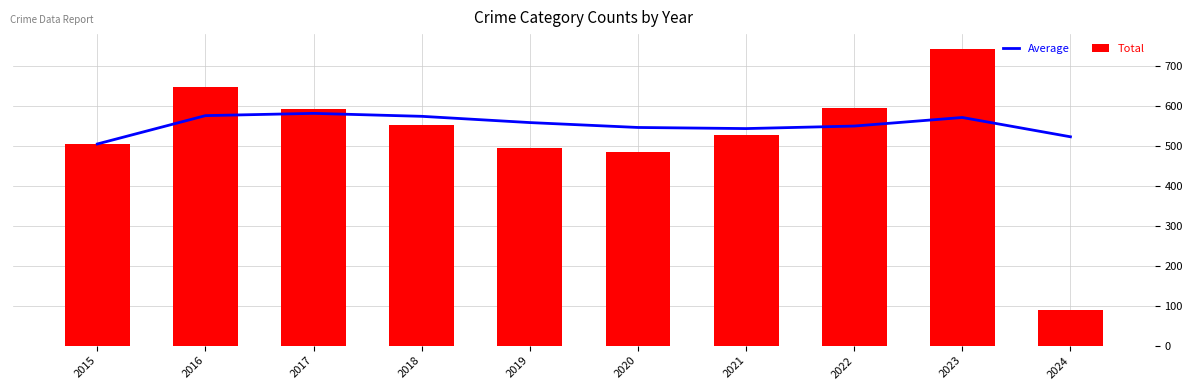

Reading left to right, extract all data points from this chart.

Average: 2015=505.0	2016=576.0	2017=581.7	2018=574.2	2019=558.6	2020=546.3	2021=543.6	2022=549.9	2023=571.3	2024=523.0
Total: 2015=505.0	2016=647.0	2017=593.0	2018=552.0	2019=496.0	2020=485.0	2021=527.0	2022=594.0	2023=743.0	2024=88.0